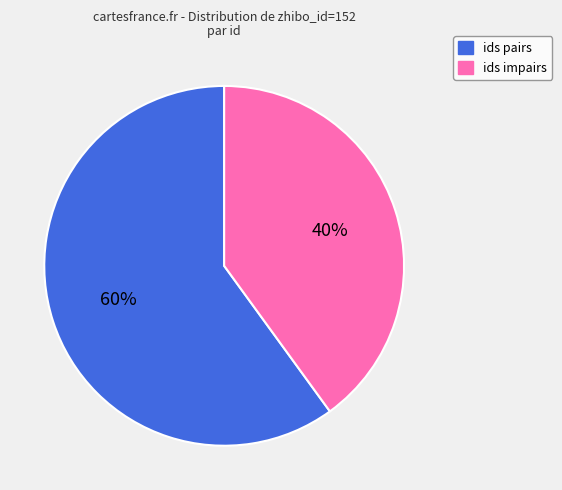

Is there any slice that represents more than half of the pie?

Yes